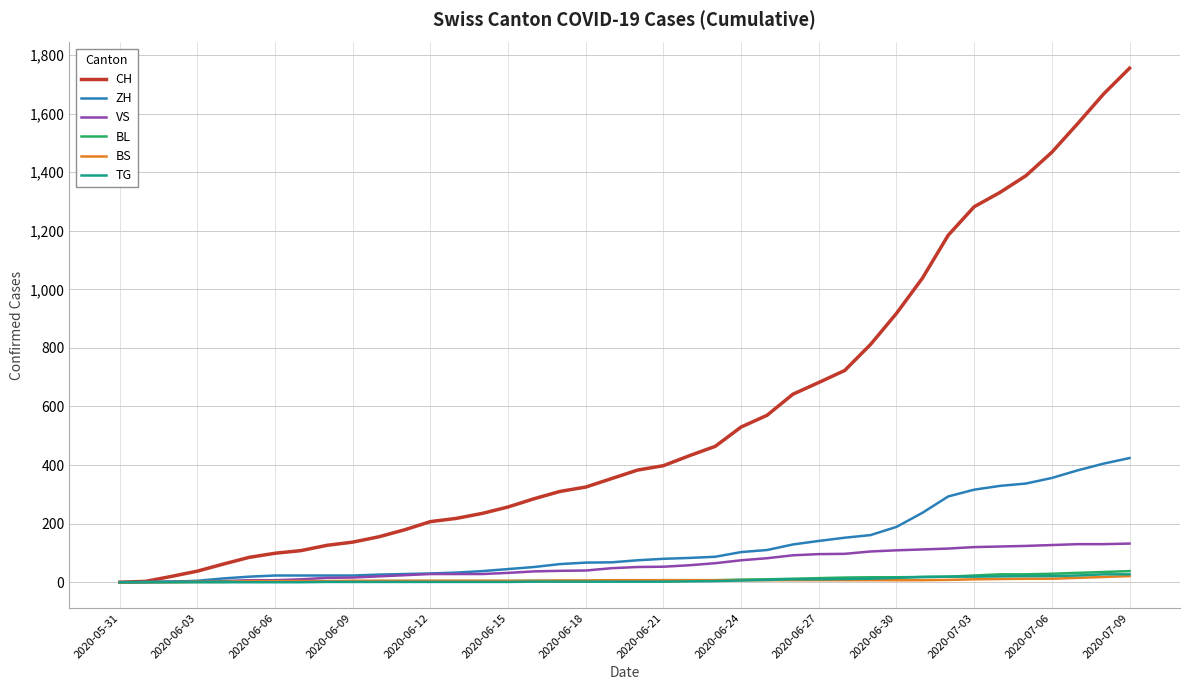

Which series has the largest total across all categories?

CH